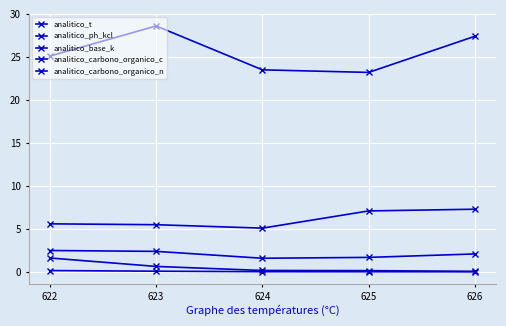

Which category has the highest value across all series?

623